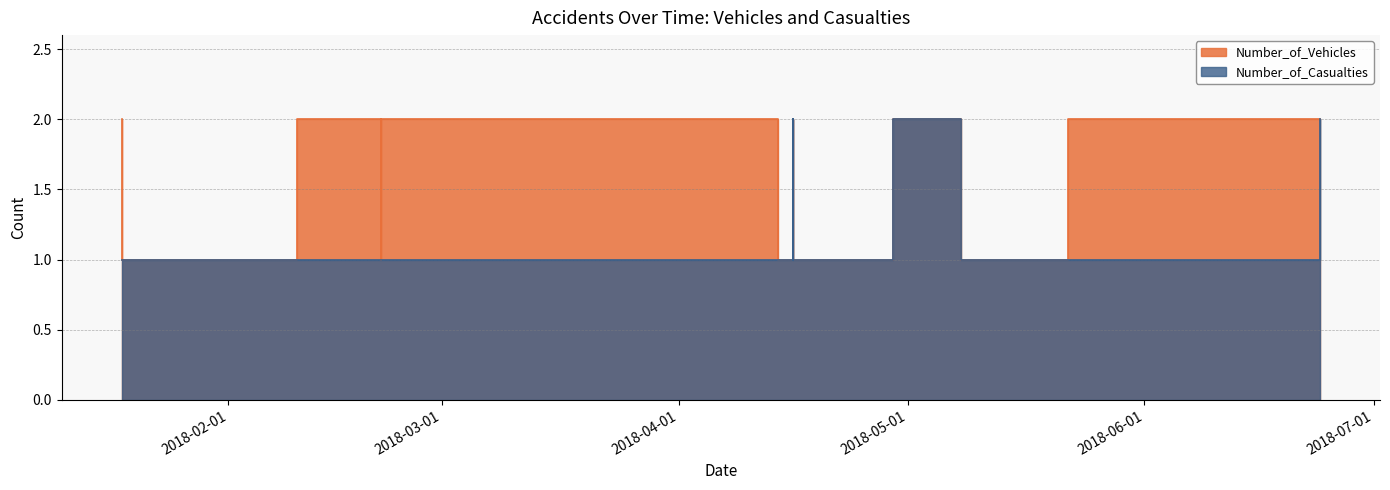

True or false: Number_of_Casualties has more than 0 points higher than both neighbors.

True